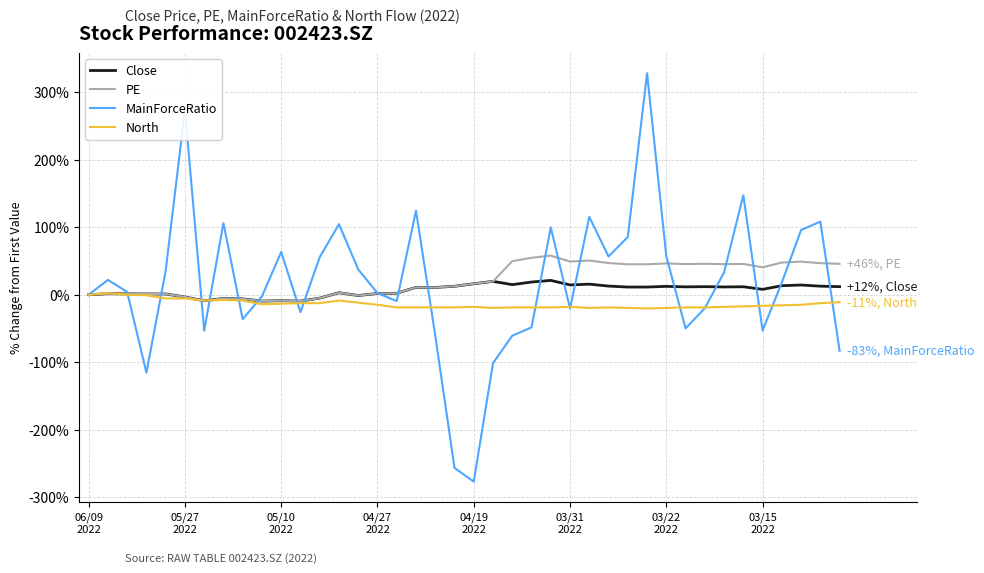

What are all the series names shown in the legend?

Close, PE, MainForceRatio, North